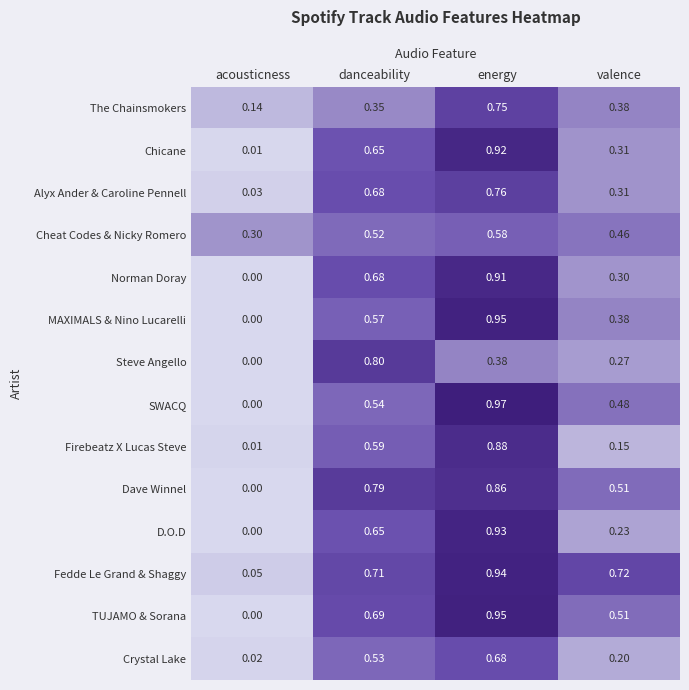

Is the value of TUJAMO & Sorana at energy greater than the value of Crystal Lake at acousticness?

Yes